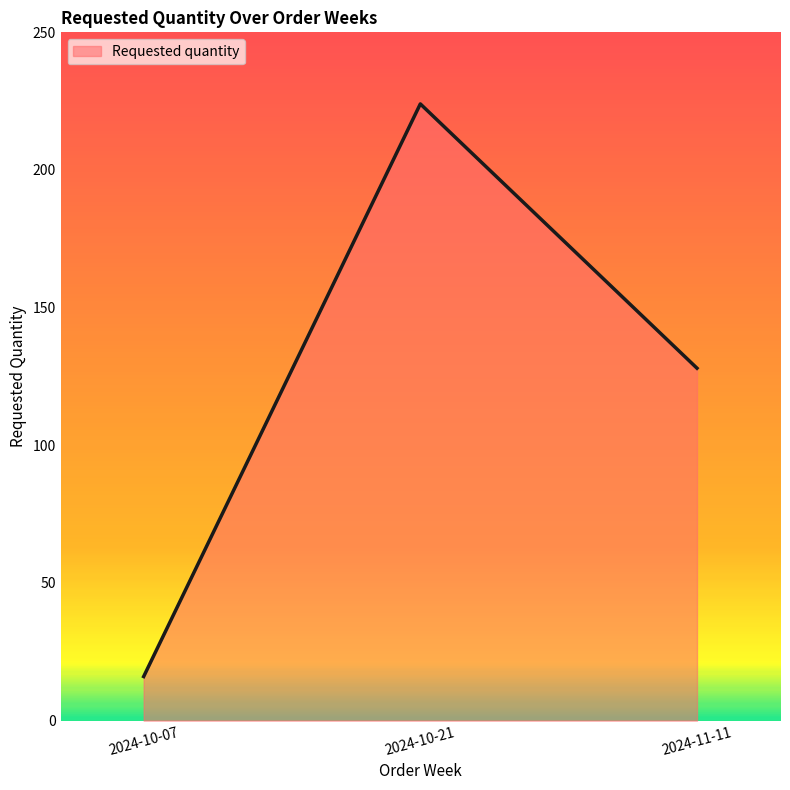

How many values are between 16 and 224?

3